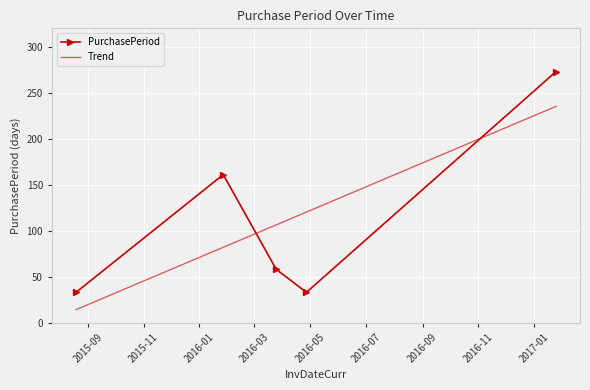

True or false: the data shows 33 at 2015-08-19.

True